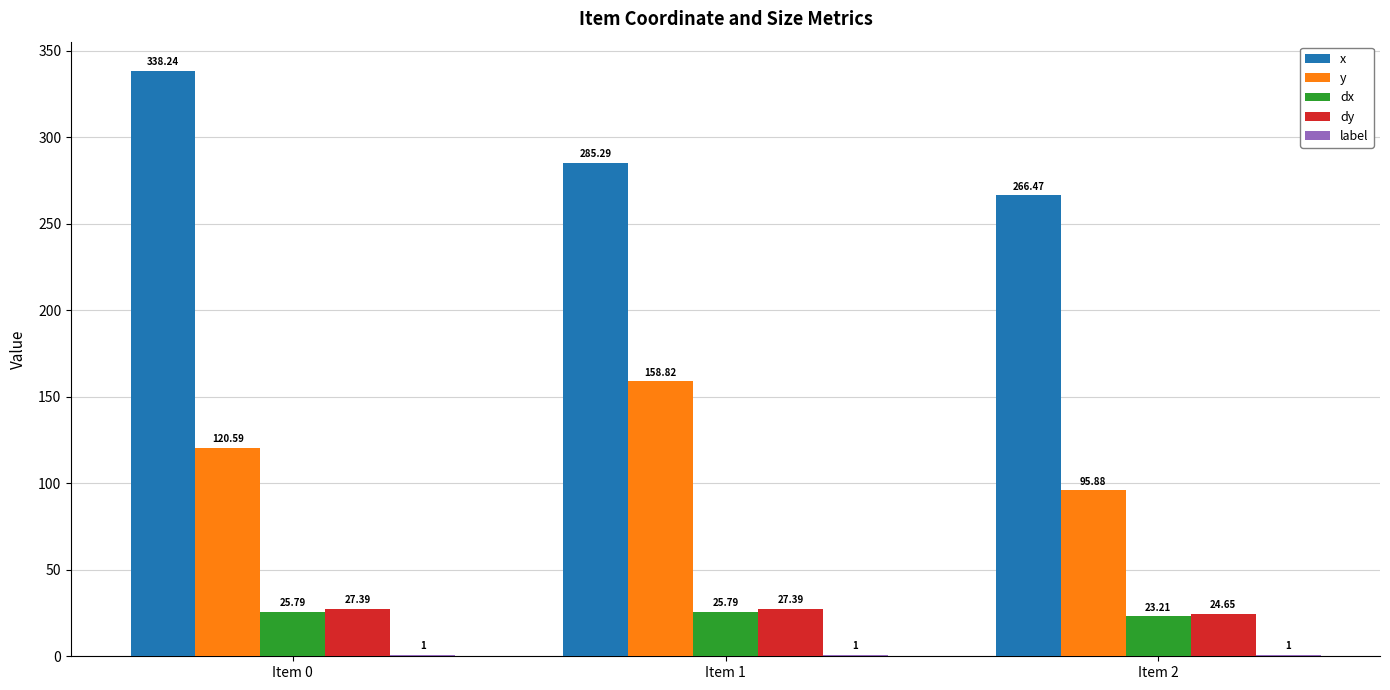

Is the value of x at Item 0 greater than the value of y at Item 0?

Yes